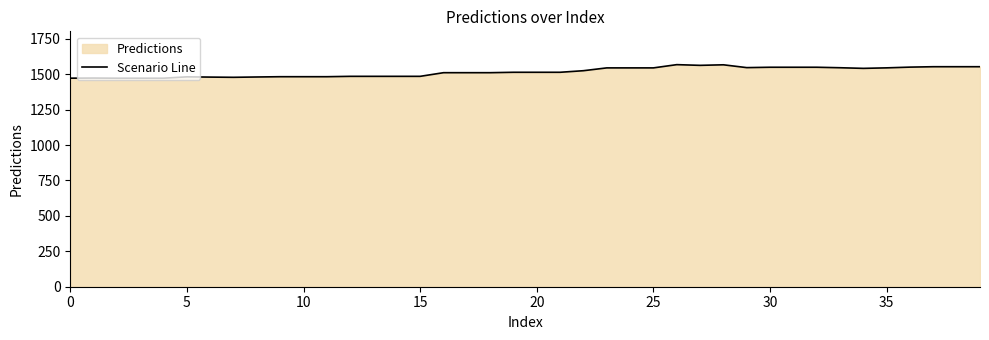

The value at 20 is 1513.4. True or false?

True